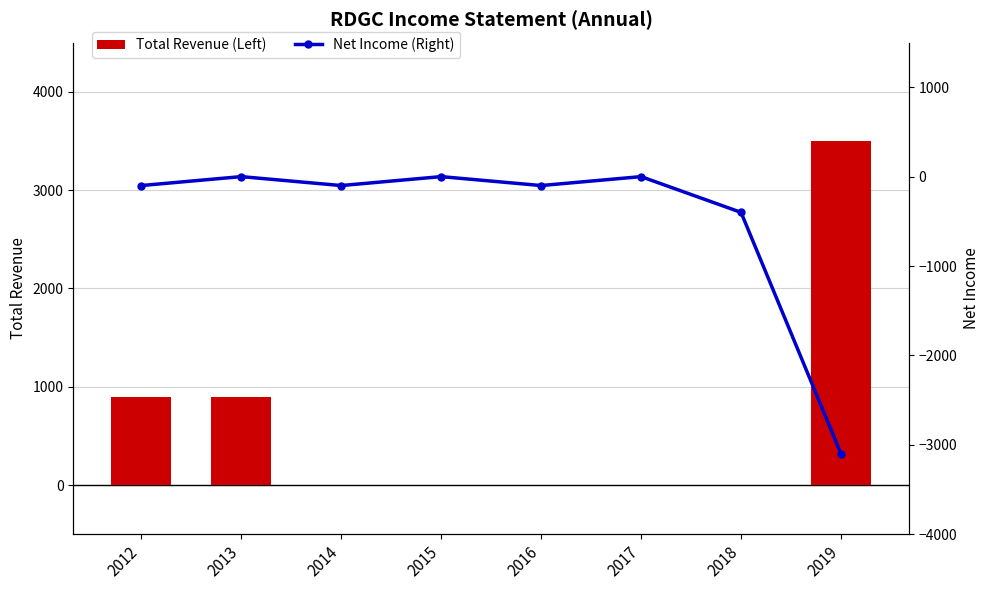

At which category is the sum across all series the highest?

2013